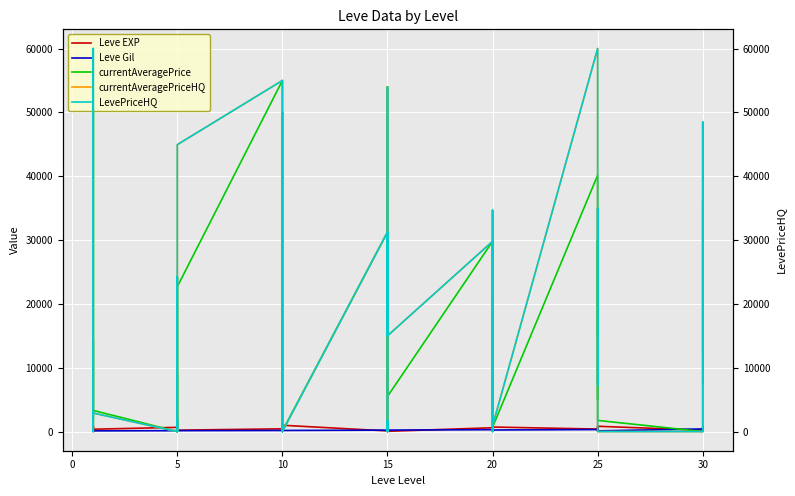

What is the sum of all currentAveragePriceHQ values?

719119